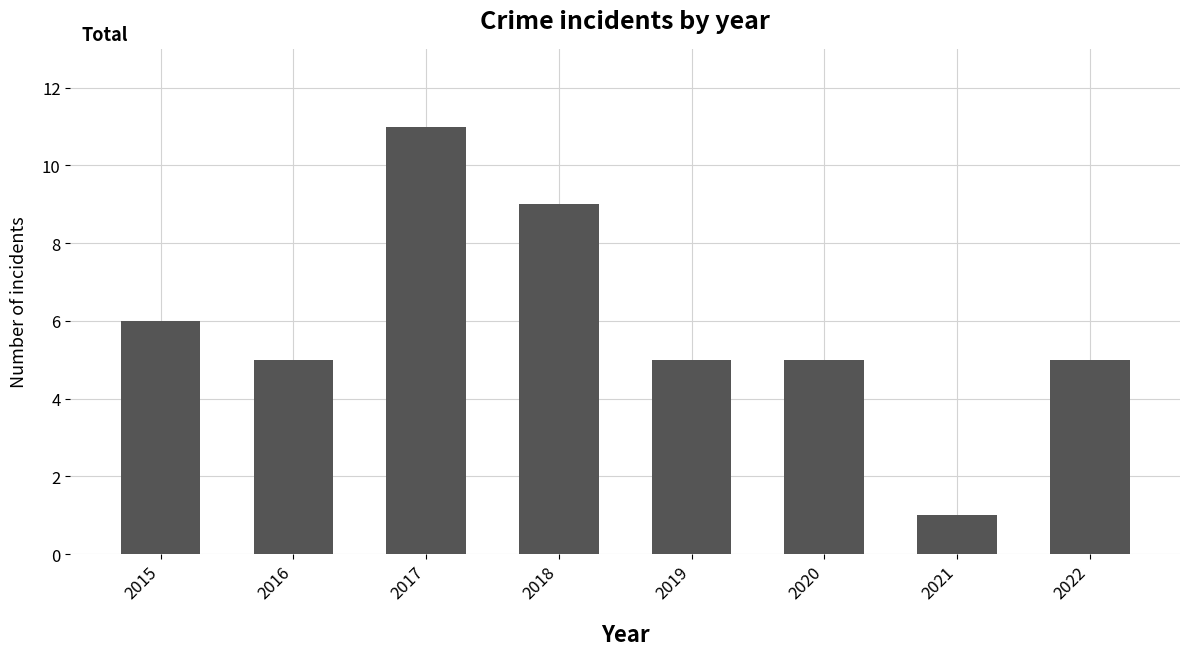

What is the greatest value displayed?

11